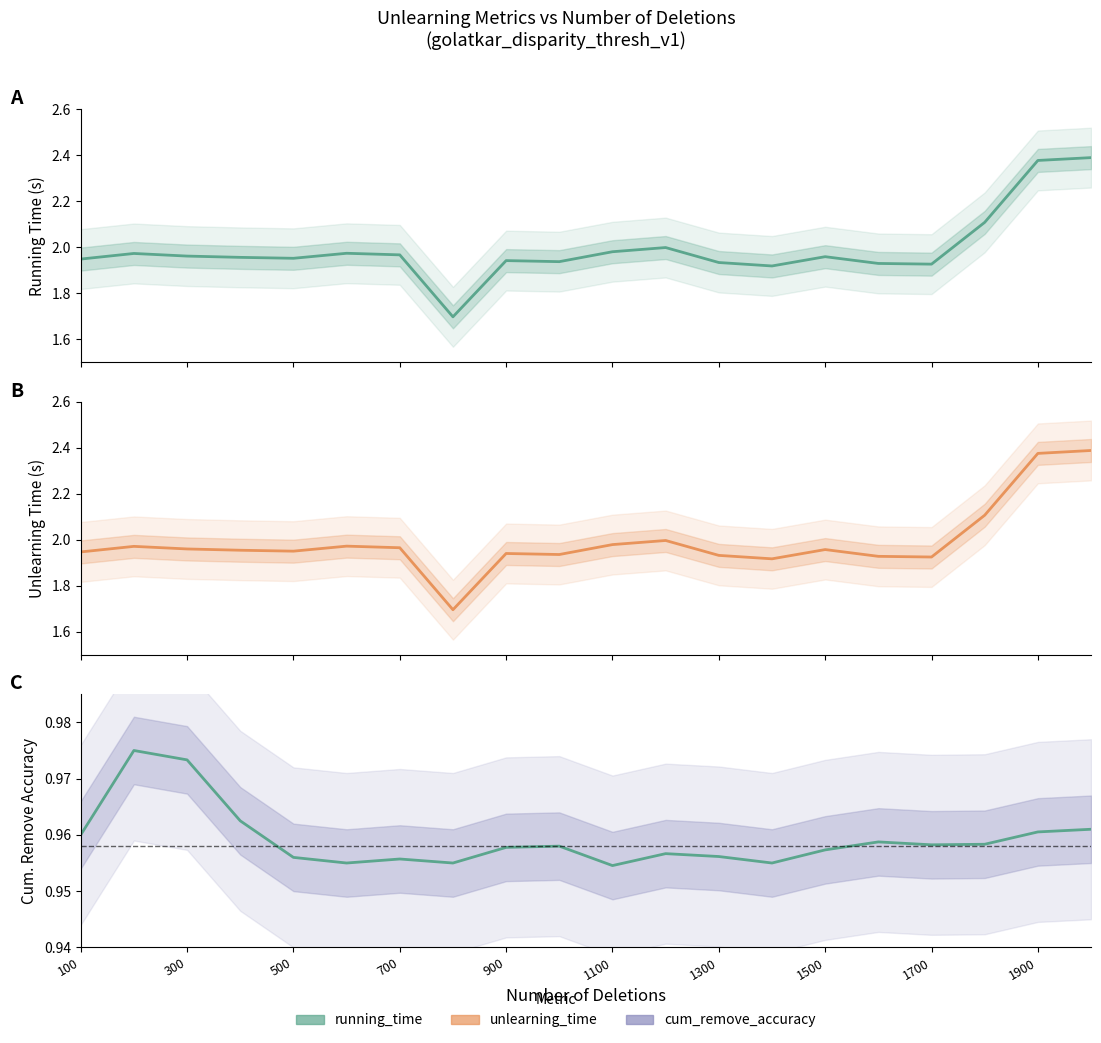

What is the sum of all unlearning_time values?

39.8